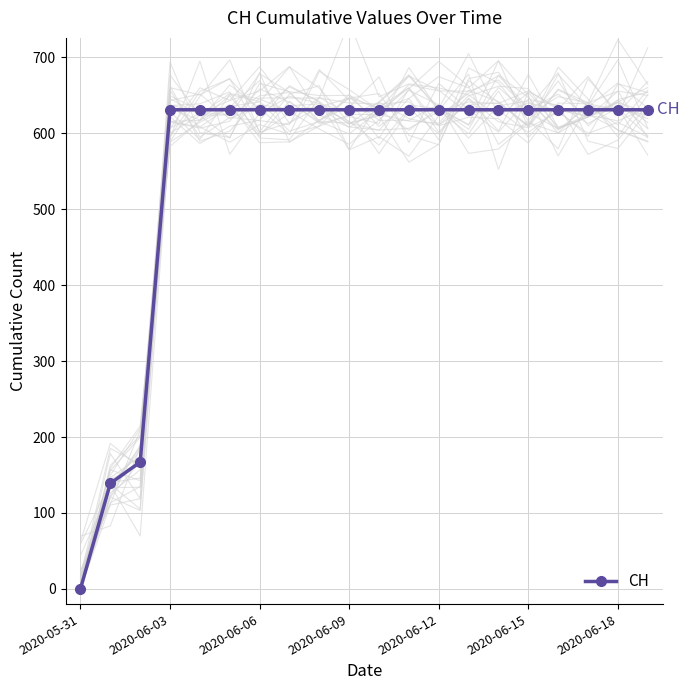

At which label does CH reach its minimum?

2020-05-31